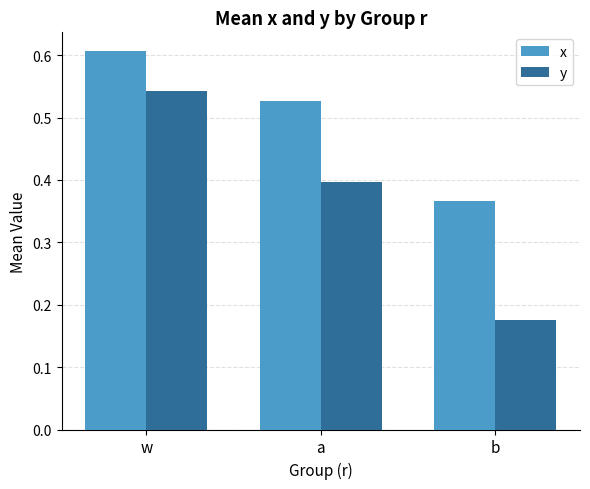

Is the value of x at a greater than the value of y at a?

Yes